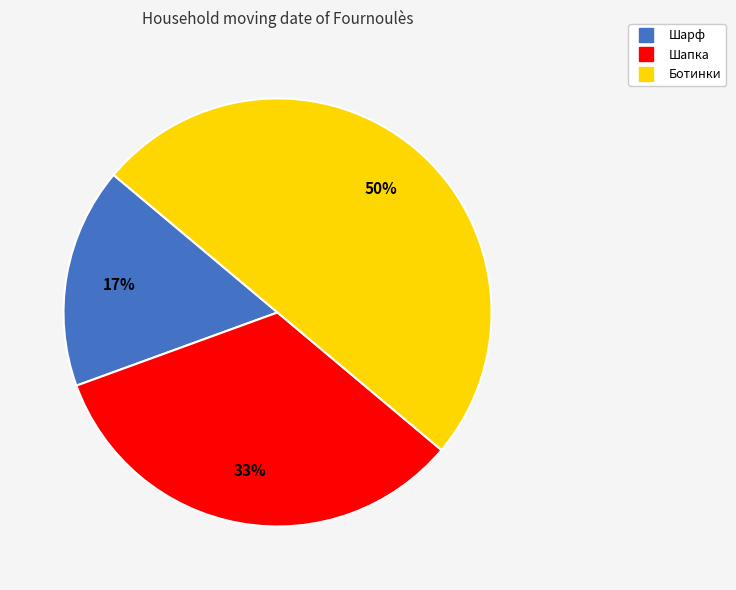

True or false: Шапка accounts for 39% of the total.

False